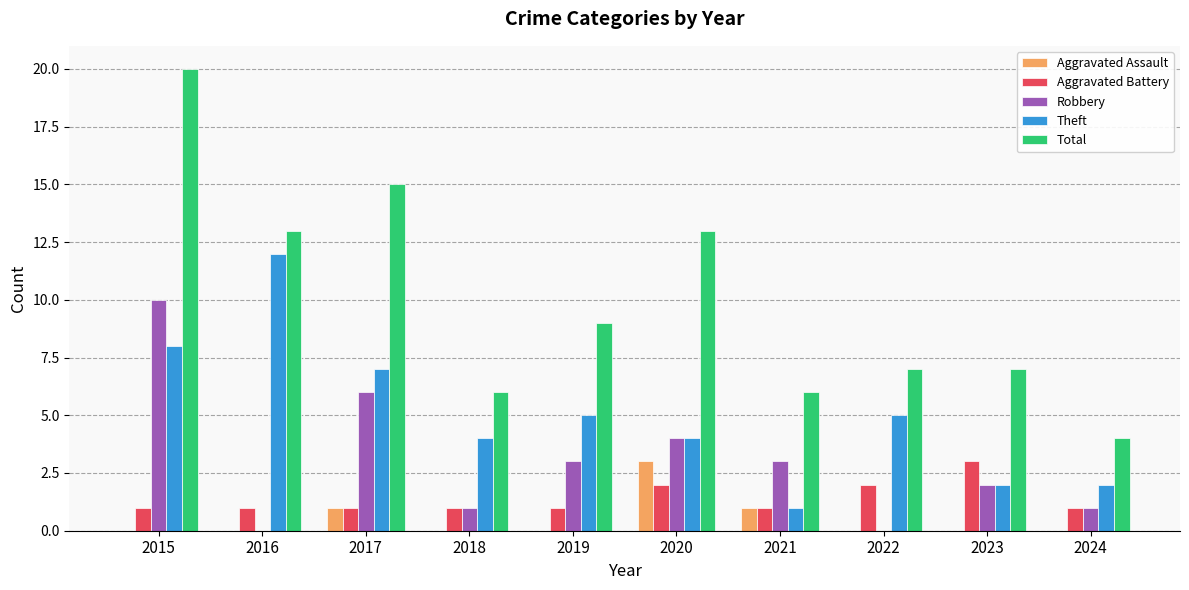

What is the sum of all Aggravated Assault values?

5